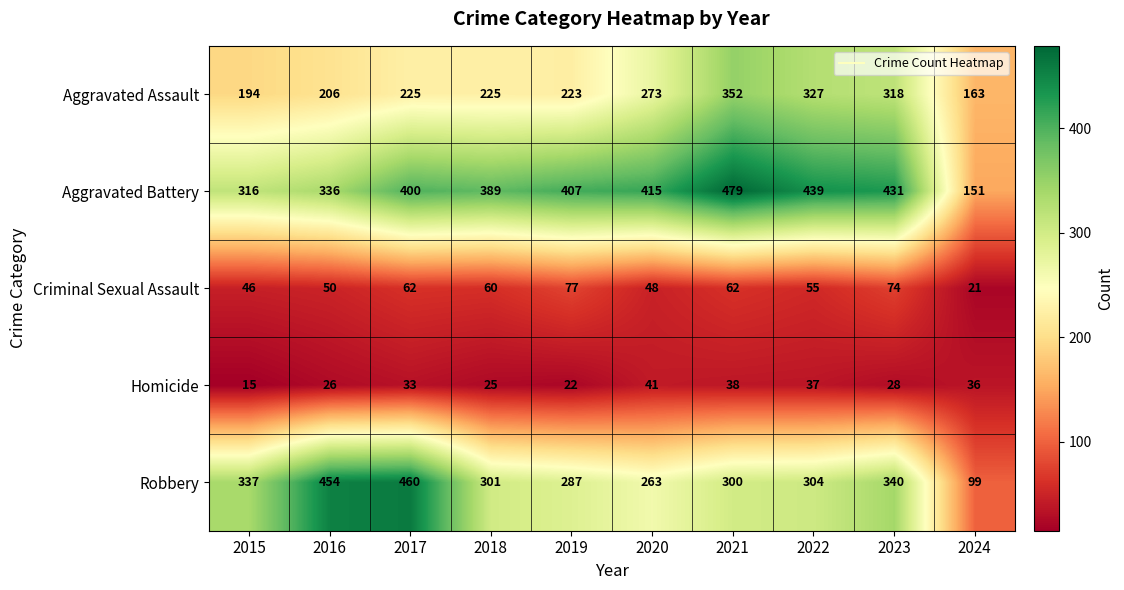

At which label does Robbery first exceed 304?

2015